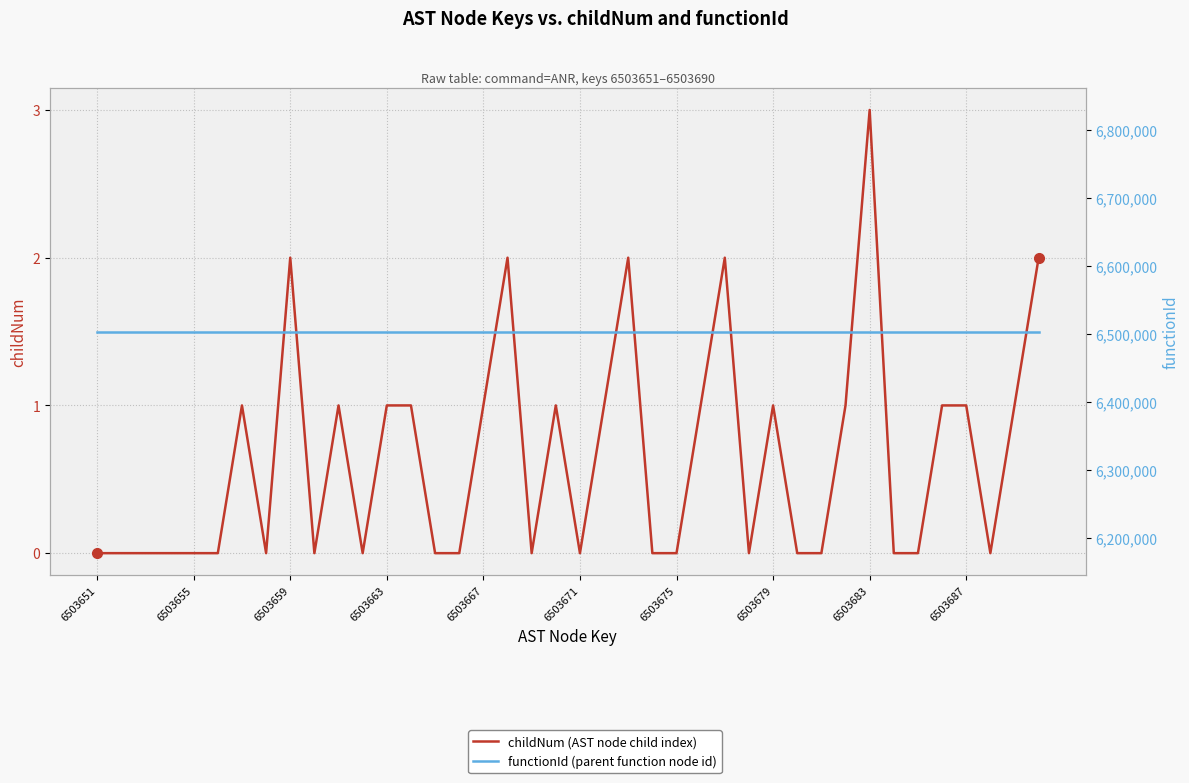

The value of functionId (parent function node id) at 15 is 1873824. True or false?

False